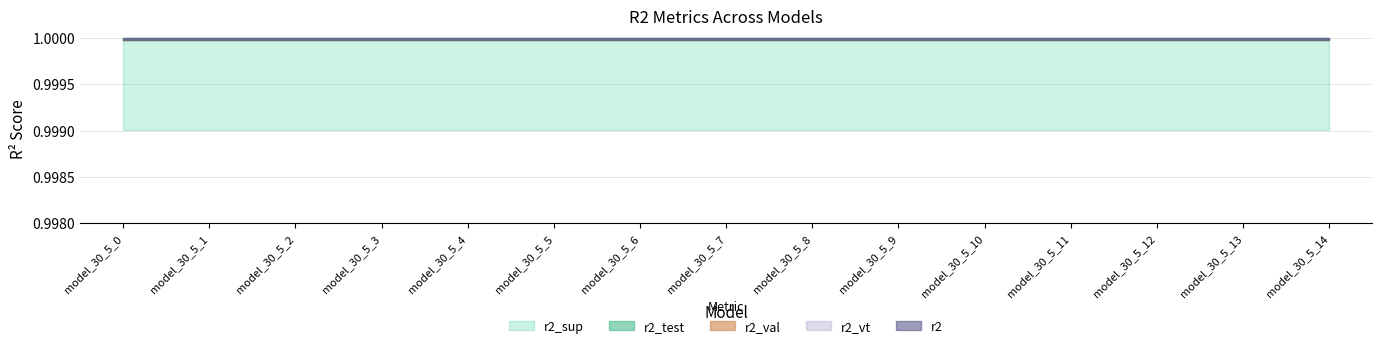

Rank the series at model_30_5_2 from lowest to highest value.

r2_sup, r2_val, r2, r2_vt, r2_test